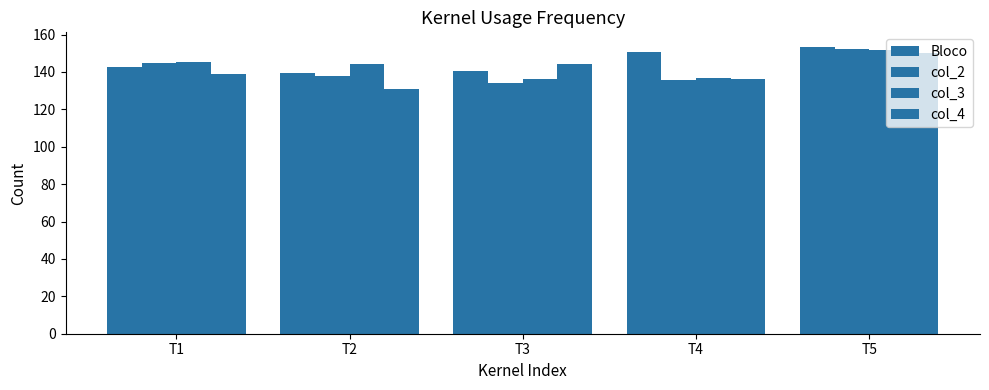

Rank the categories by col_2 value from highest to lowest.

T5, T1, T2, T4, T3